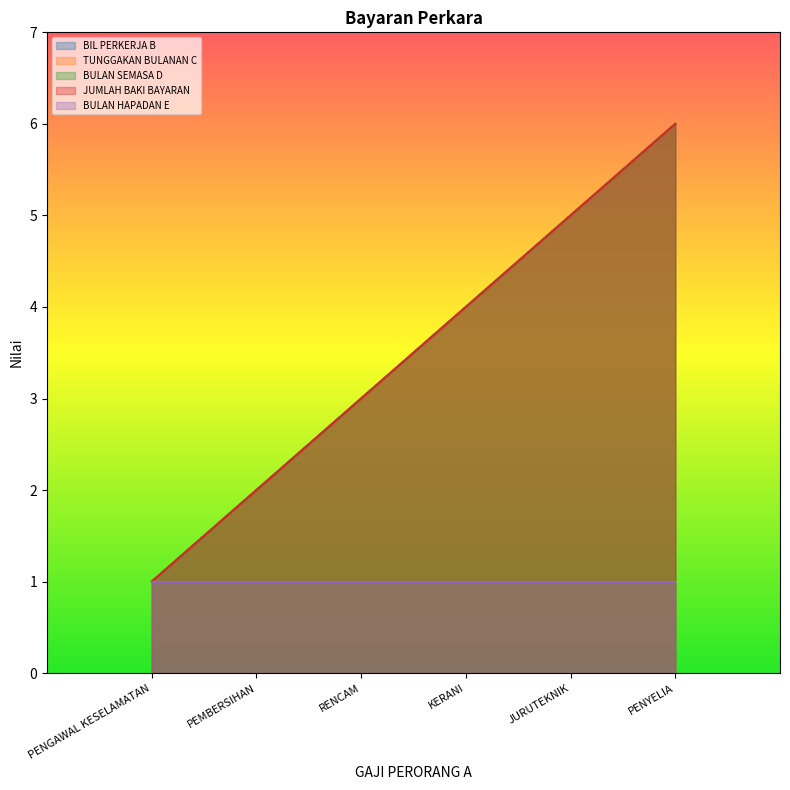

Does the chart display data point markers on the line(s)?

No